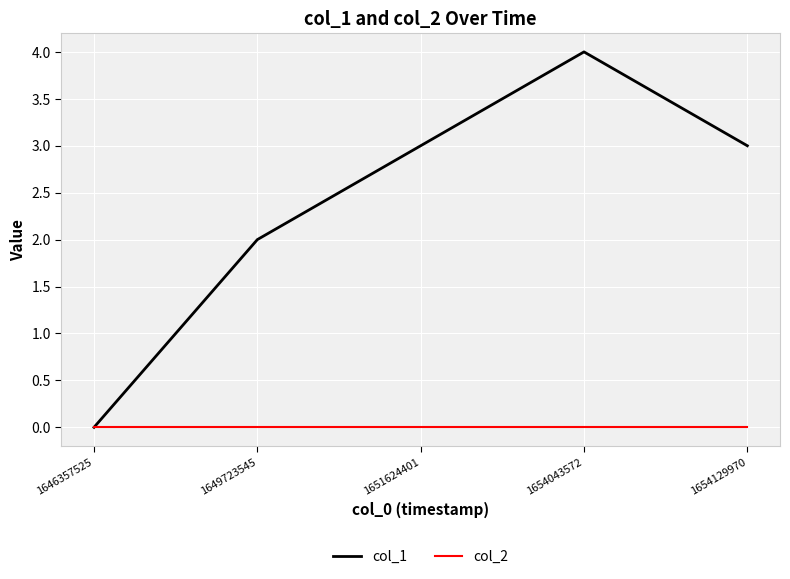

Reading left to right, extract all data points from this chart.

col_1: 1646357525=0	1649723545=2	1651624401=3	1654043572=4	1654129970=3
col_2: 1646357525=0	1649723545=0	1651624401=0	1654043572=0	1654129970=0